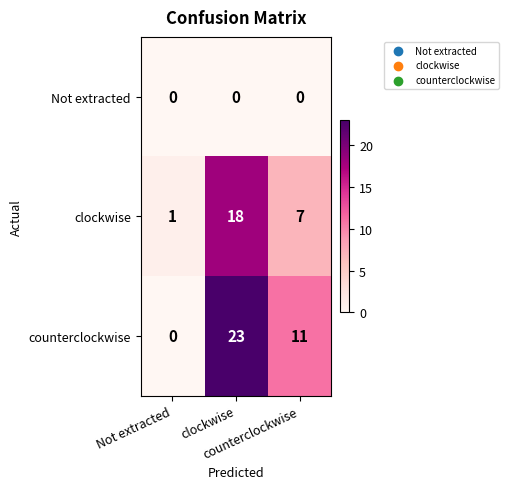

How many distinct data groups are displayed?

3